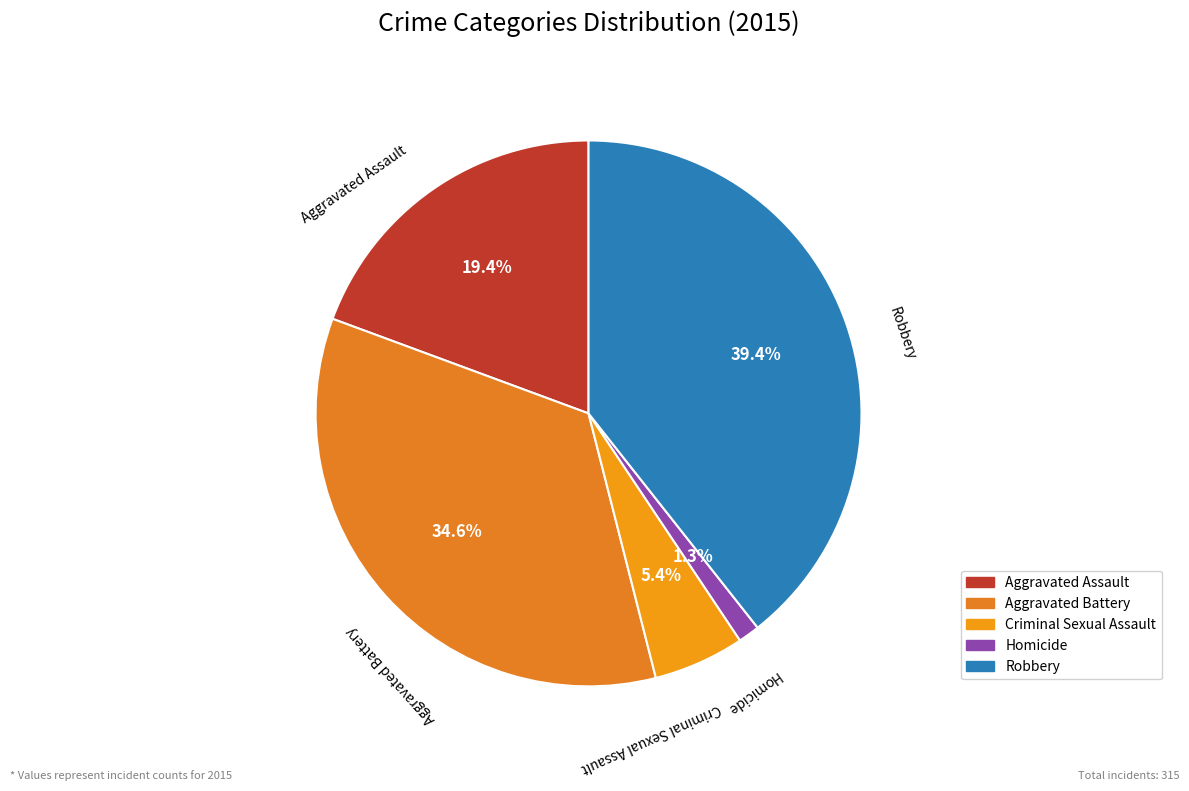

What is the ratio of the value at Criminal Sexual Assault to the value at Homicide?

4.2